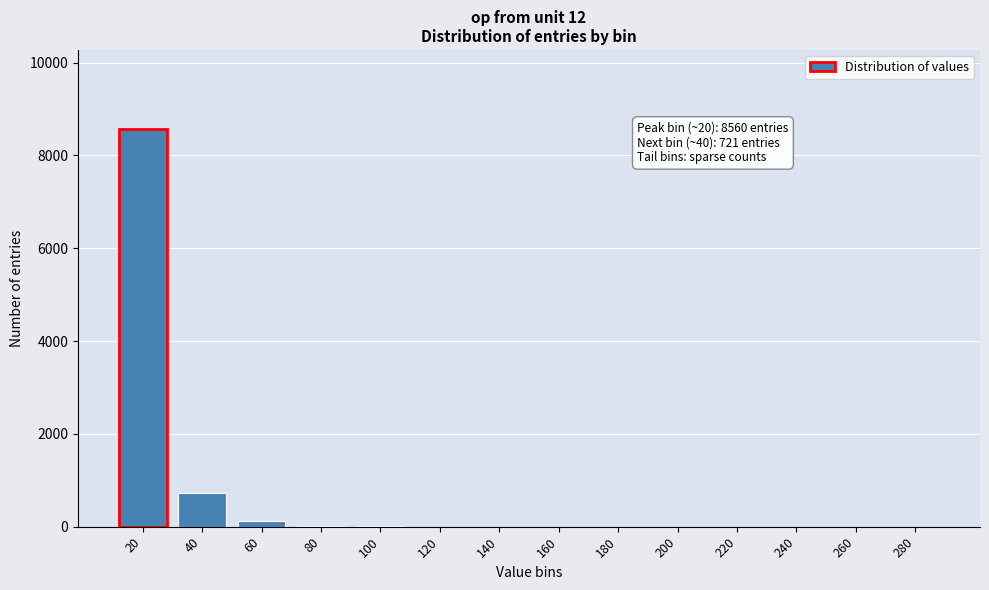

The value at 180 is -5197. True or false?

False